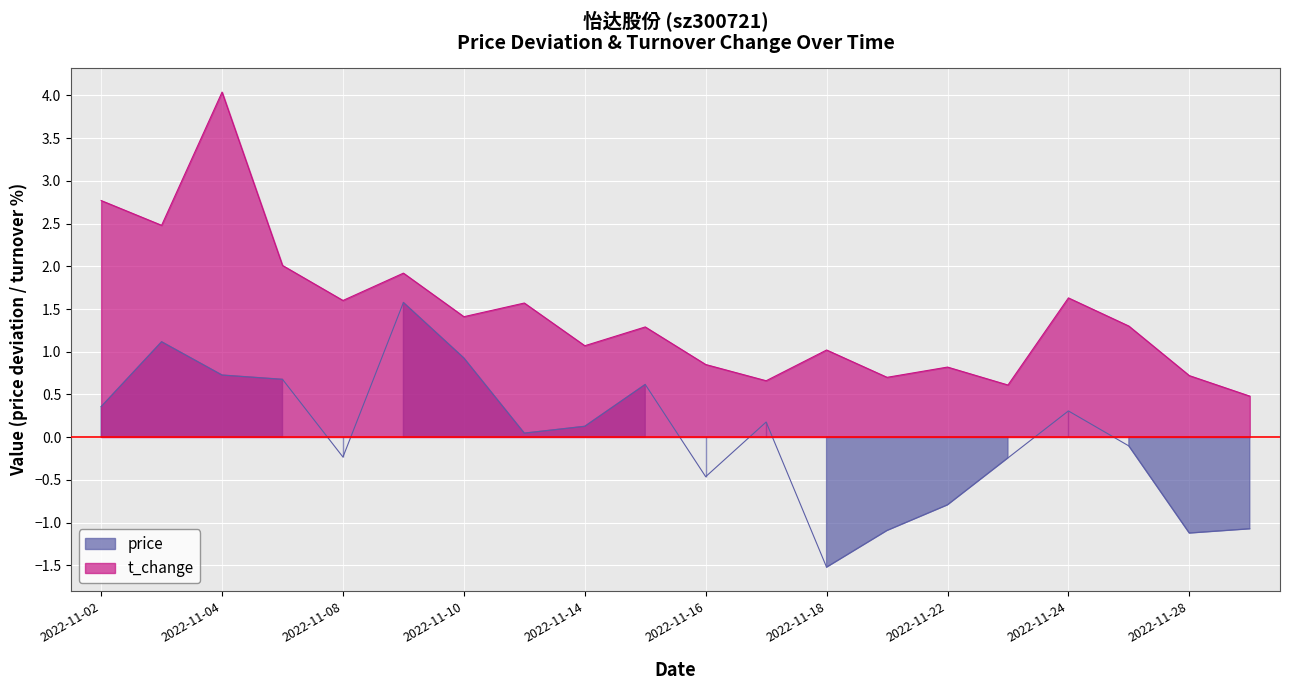

True or false: t_change and price cross at least once.

False